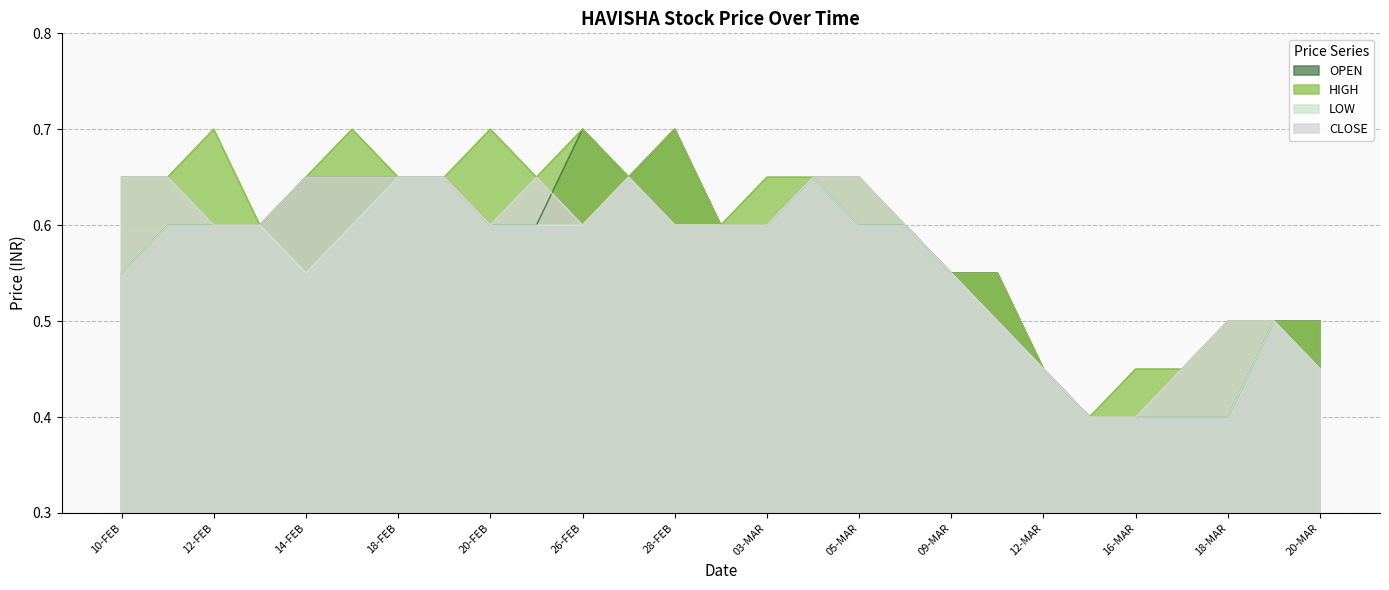

What is the smallest value displayed?

0.4